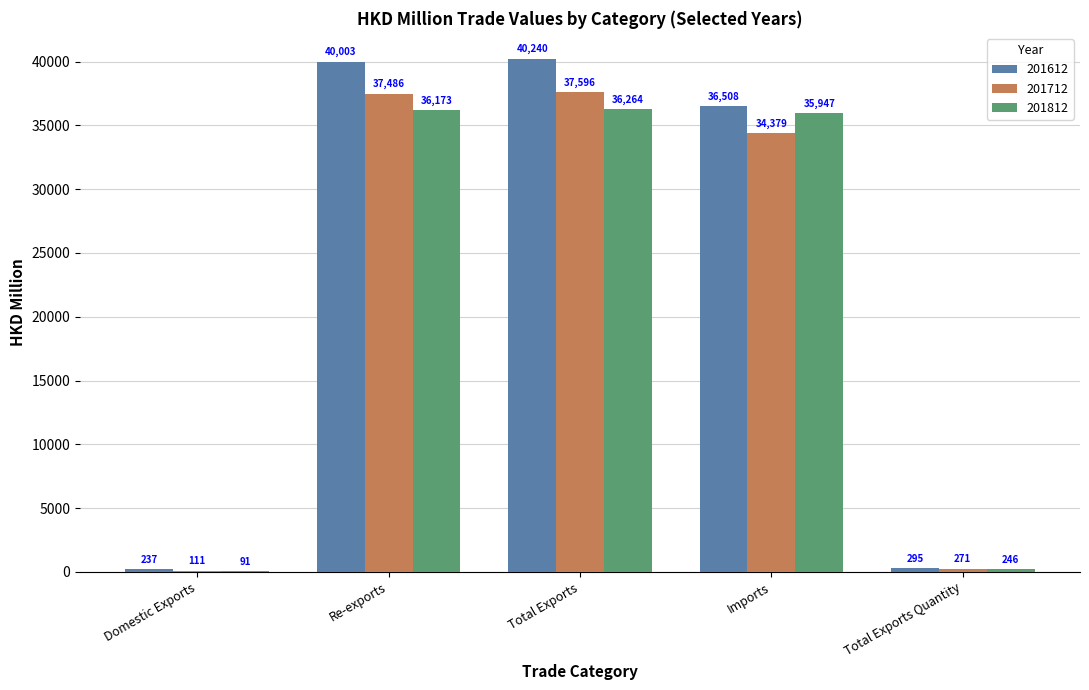

The 201712 series shows 271.4 at Total Exports Quantity. True or false?

True